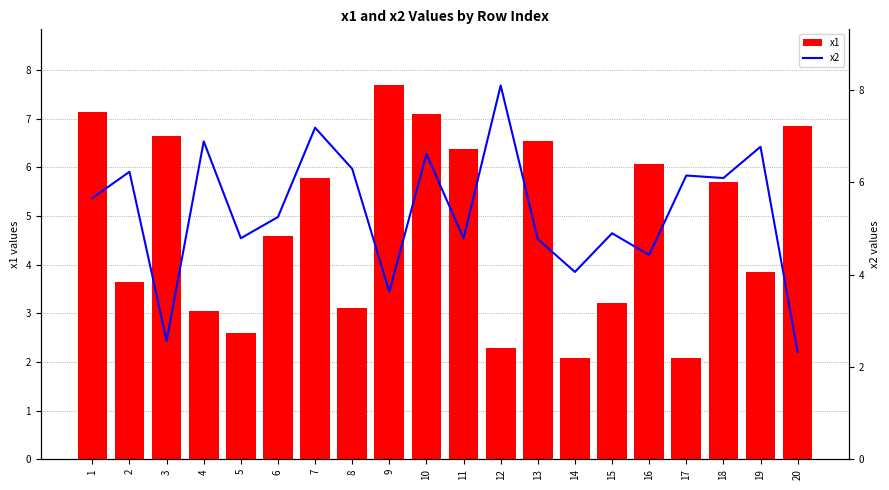

Rank the categories by x1 value from lowest to highest.

14, 17, 12, 5, 4, 8, 15, 2, 19, 6, 18, 7, 16, 11, 13, 3, 20, 10, 1, 9